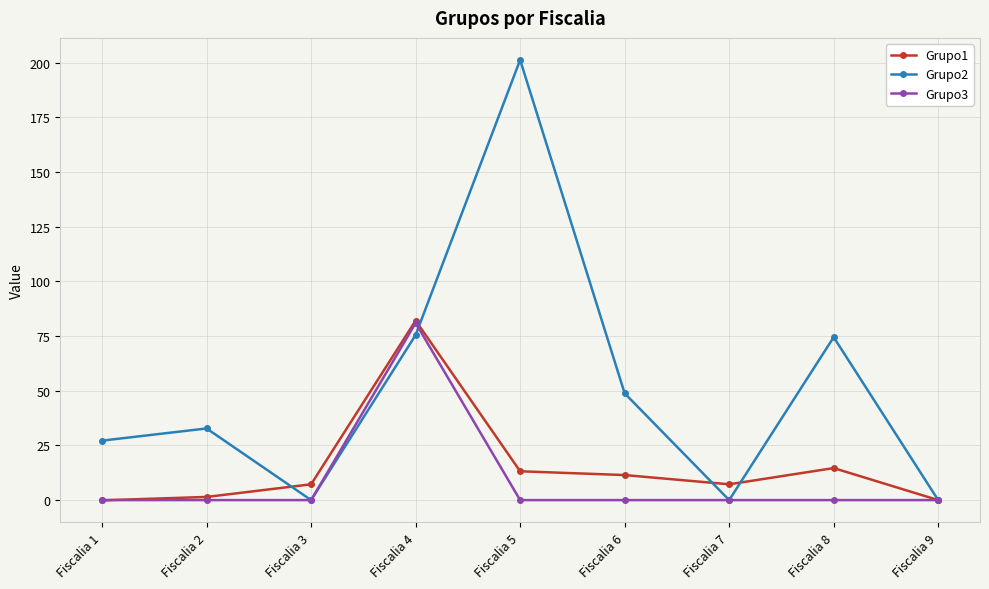

Which series has the largest range (max minus min)?

Grupo2